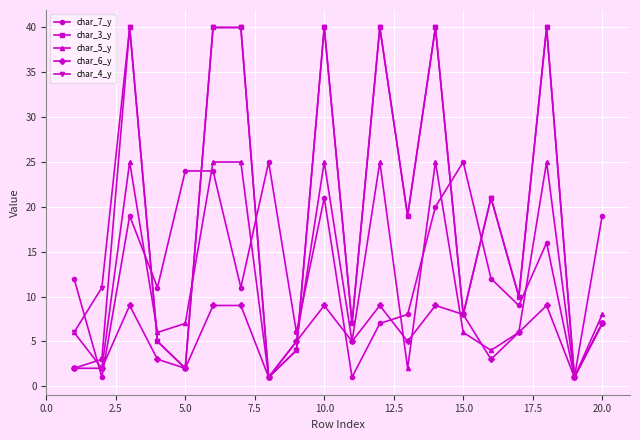

What is the minimum value shown in the chart?

1